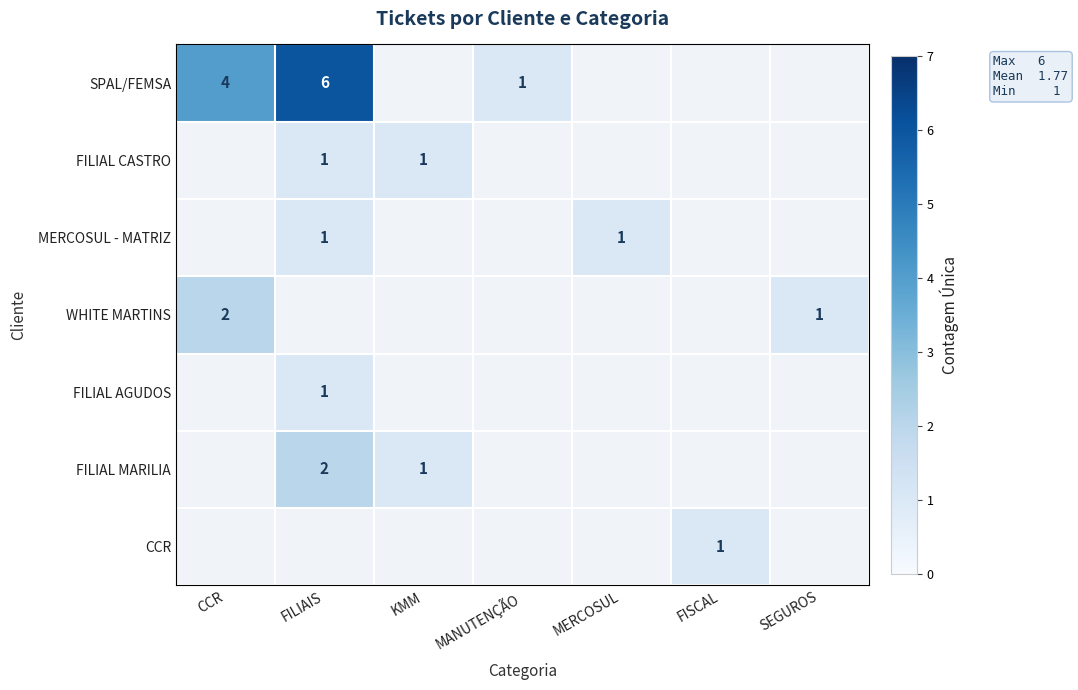

Count the number of data series in this chart.

7